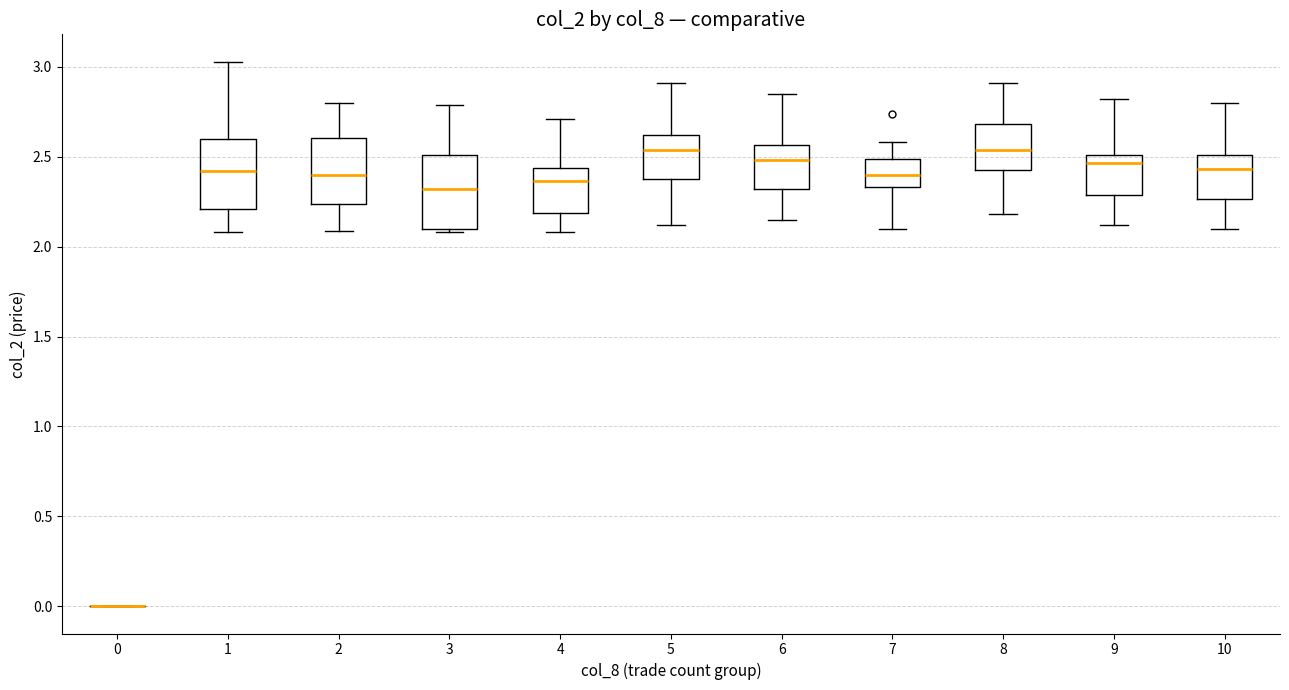

Reading left to right, read every box against the y-axis: the position of its median line, the range the box covers, and the ends of its whiskers. The values are not printed on the chart, so give them approximately, as read against the axis.

0: box collapsed to a line at 0.00, whiskers 0.00 to 0.00
1: median 2.40, box 2.20 to 2.60, whiskers 2.10 to 3.05
2: median 2.40, box 2.25 to 2.60, whiskers 2.10 to 2.80
3: median 2.30, box 2.10 to 2.50, whiskers 2.10 (just below the box's lower edge) to 2.80
4: median 2.35, box 2.20 to 2.45, whiskers 2.10 to 2.70
5: median 2.55, box 2.40 to 2.60, whiskers 2.10 to 2.90
6: median 2.50, box 2.30 to 2.55, whiskers 2.15 to 2.85
7: median 2.40, box 2.35 to 2.50, whiskers 2.10 to 2.60
8: median 2.55, box 2.45 to 2.70, whiskers 2.20 to 2.90
9: median 2.45, box 2.30 to 2.50, whiskers 2.10 to 2.80
10: median 2.45, box 2.25 to 2.50, whiskers 2.10 to 2.80